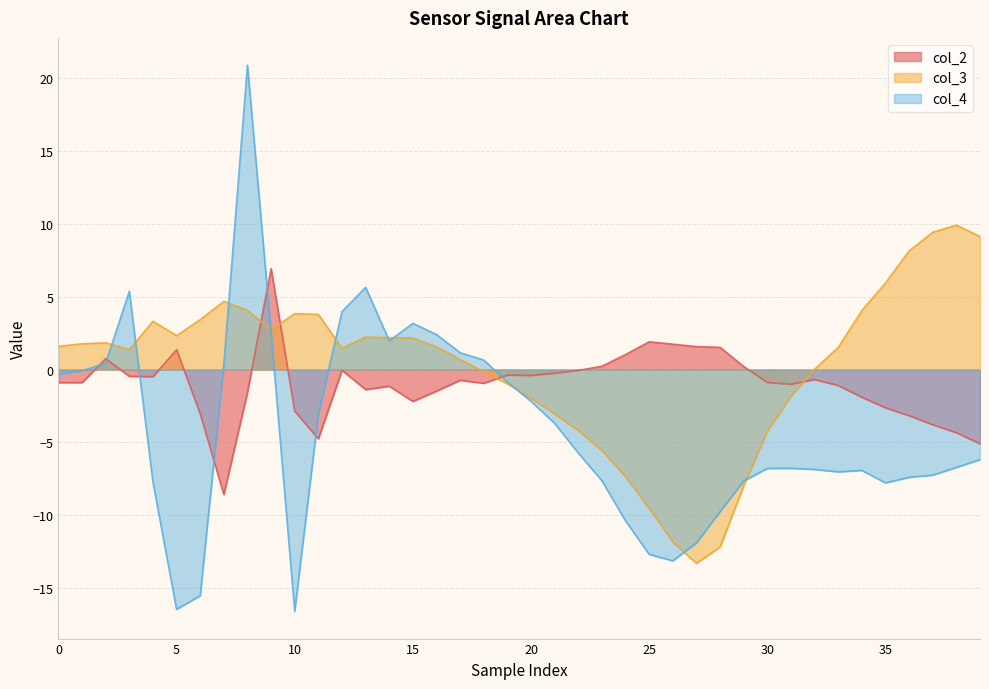

Is it true that col_4 equals -22.1 at 25?

False